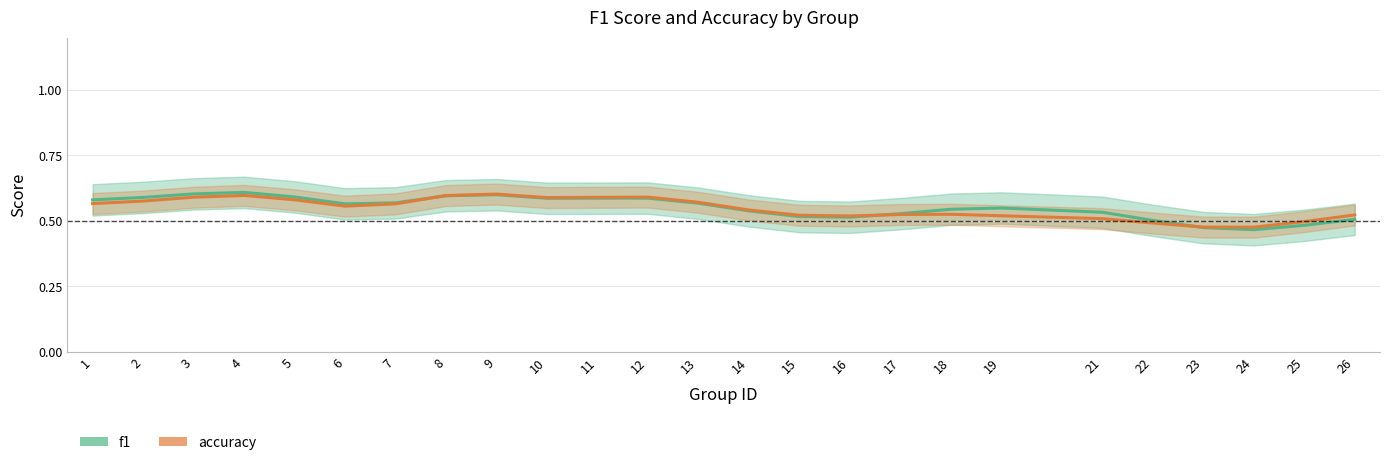

What is the smallest value displayed?

0.5